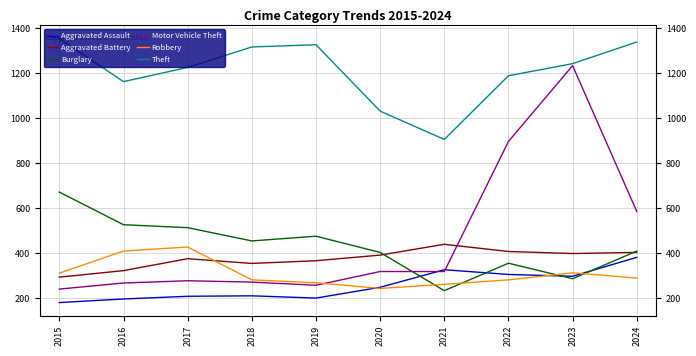

In Aggravated Assault, how many points are higher than both neighbors (excluding endpoints)?

2